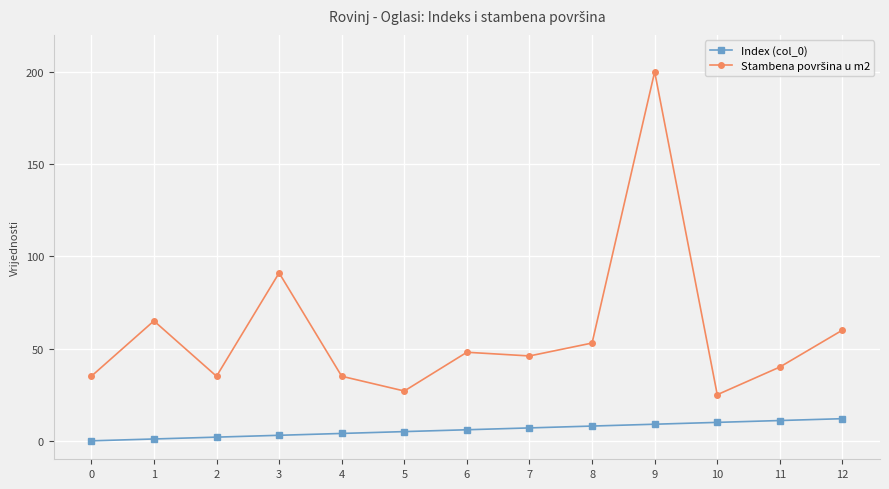

What is the maximum value shown in the chart?

200